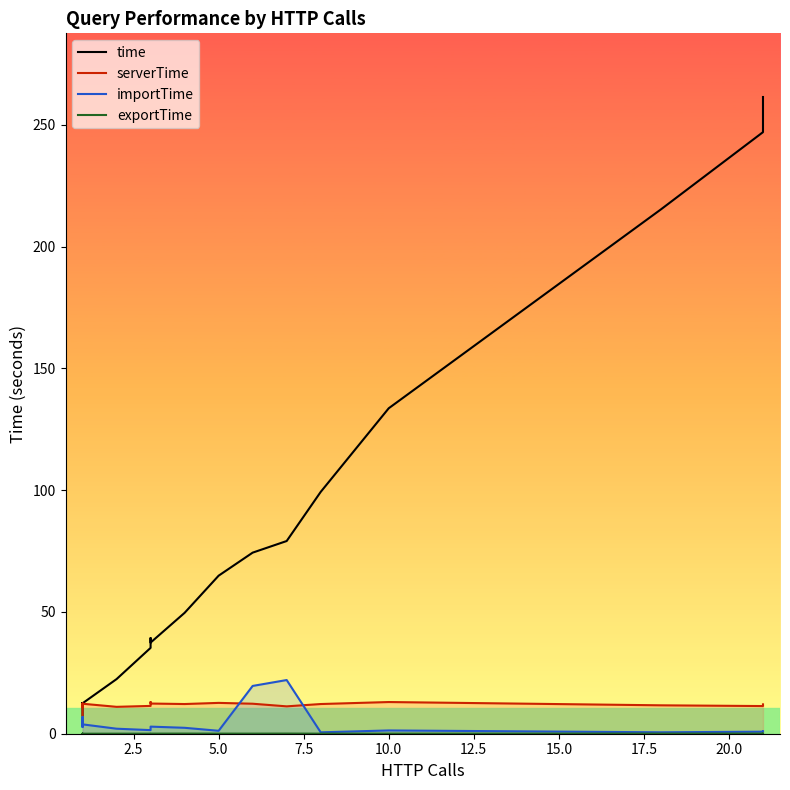

Does the chart display data point markers on the line(s)?

No